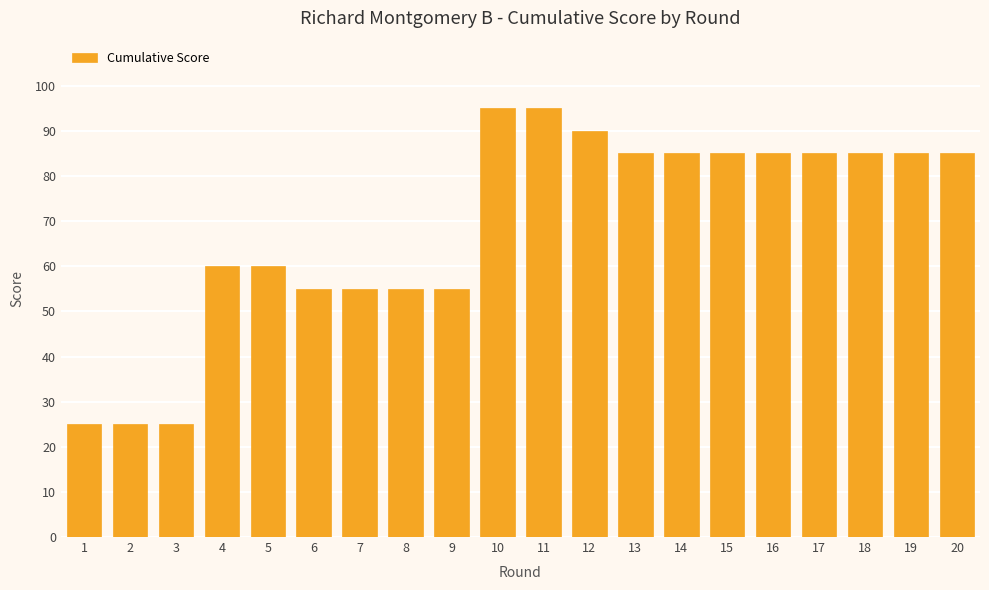

Reading right to left, transcribe all the data shown in this chart.

85	85	85	85	85	85	85	85	90	95	95	55	55	55	55	60	60	25	25	25